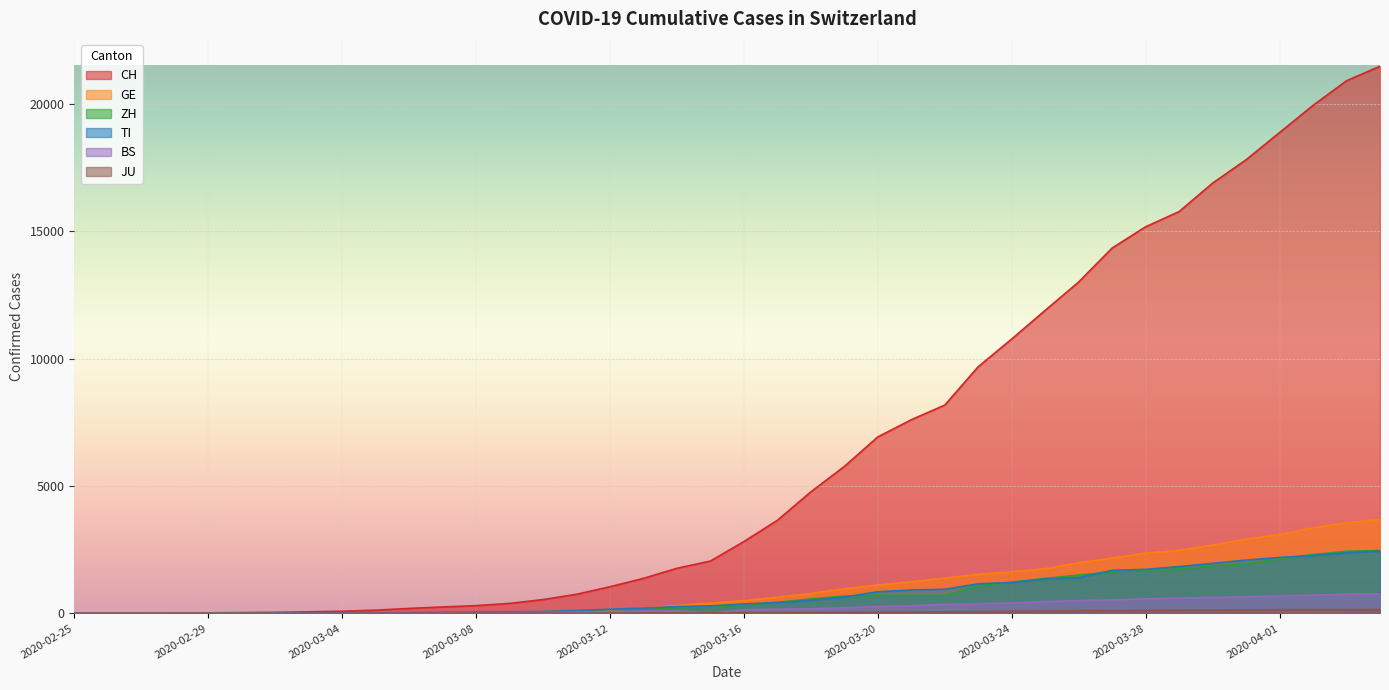

At how many categories does at least one series exceed 15903?

6